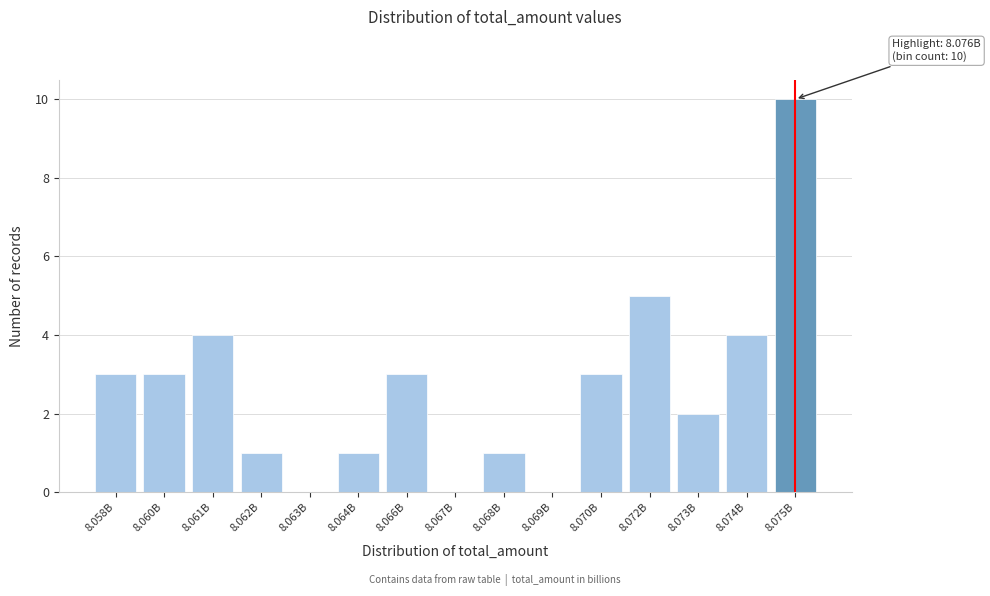

Reading right to left, list all the values displayed in this chart.

8.075B=10	8.074B=4	8.073B=2	8.072B=5	8.070B=3	8.069B=0	8.068B=1	8.067B=0	8.066B=3	8.064B=1	8.063B=0	8.062B=1	8.061B=4	8.060B=3	8.058B=3